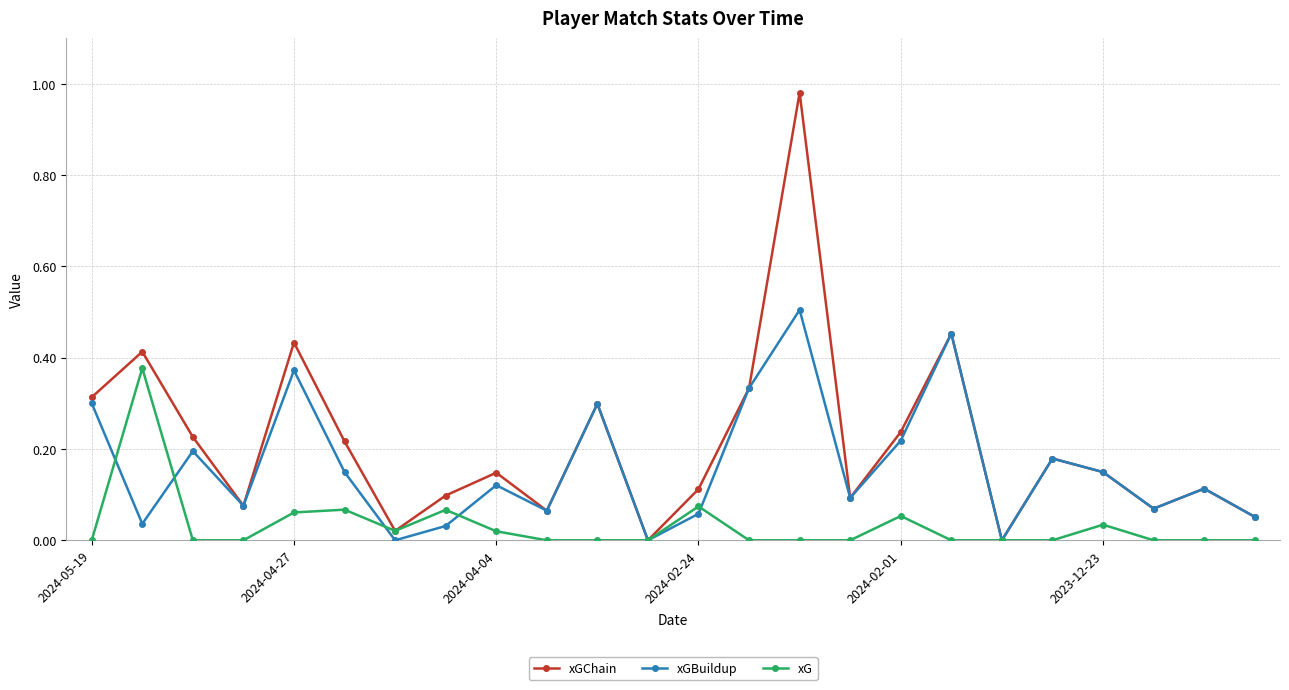

List the series in order of their peak value, lowest first.

xG, xGBuildup, xGChain